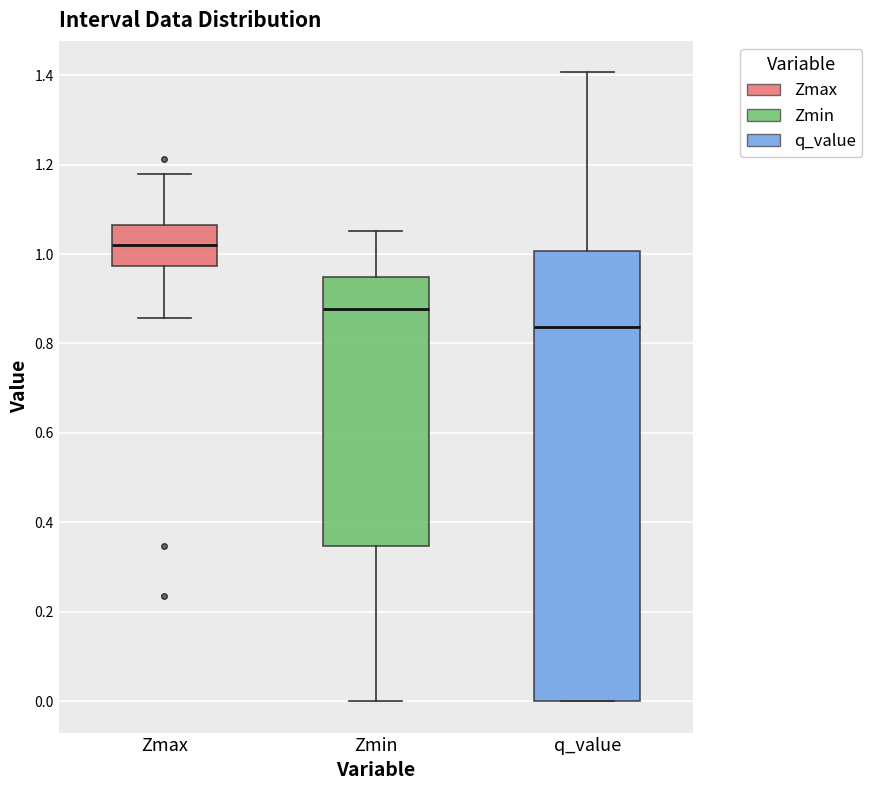

Reading left to right, read every box against the y-axis: the position of its median line, the range the box covers, and the ends of its whiskers. The values are not printed on the chart, so give them approximately, as read against the axis.

Zmax: median 1.02, box 0.98 to 1.06, whiskers 0.86 to 1.18
Zmin: median 0.88, box 0.34 to 0.94, whiskers 0.00 to 1.06
q_value: median 0.84, box 0.00 to 1.00, whiskers 0.00 to 1.40